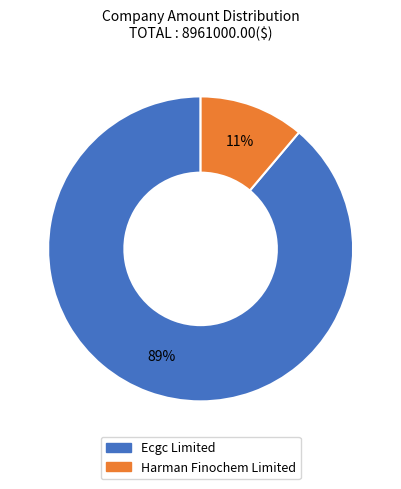

Which has a higher value, Harman Finochem Limited or Ecgc Limited?

Ecgc Limited